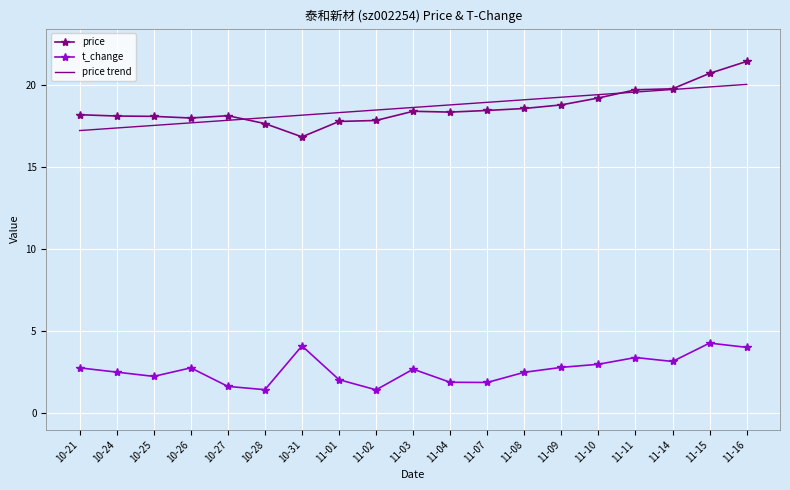

How many intersections are there between price and price trend?

2